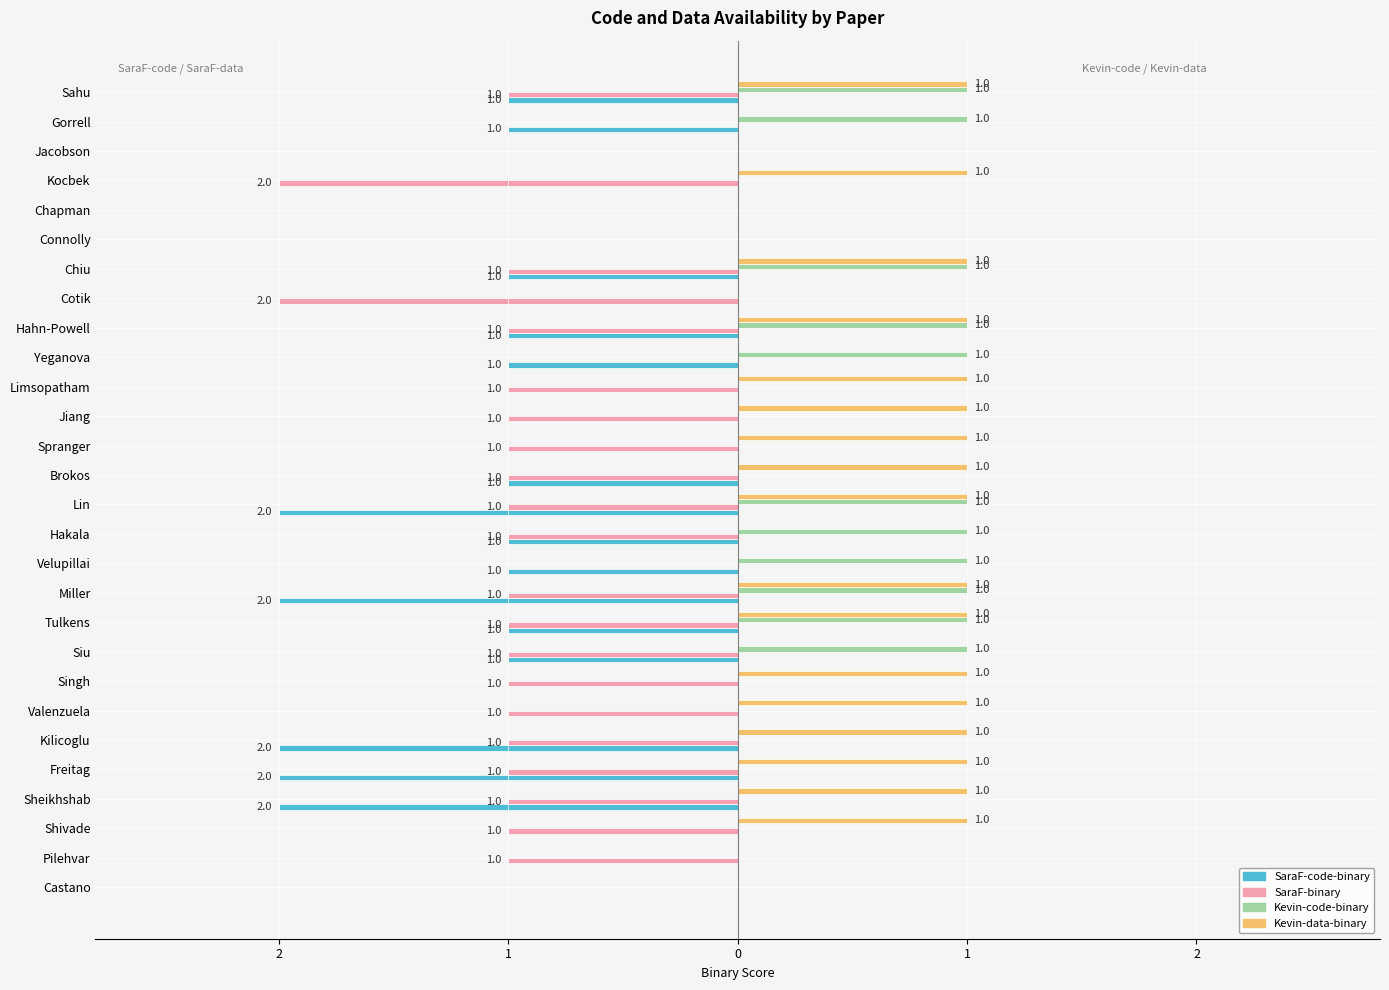

What are all the series names shown in the legend?

SaraF-code-binary, SaraF-binary, Kevin-code-binary, Kevin-data-binary